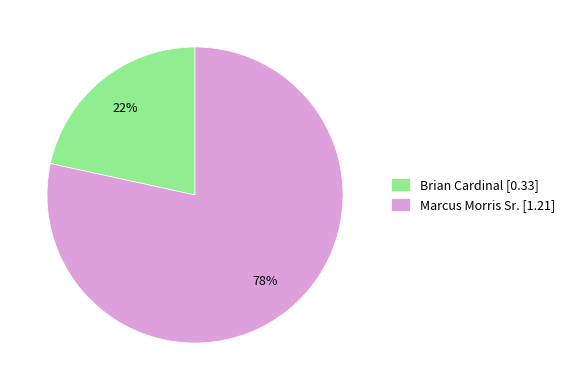

Do Brian Cardinal [0.33] and Marcus Morris Sr. [1.21] together represent more than half of the pie?

Yes